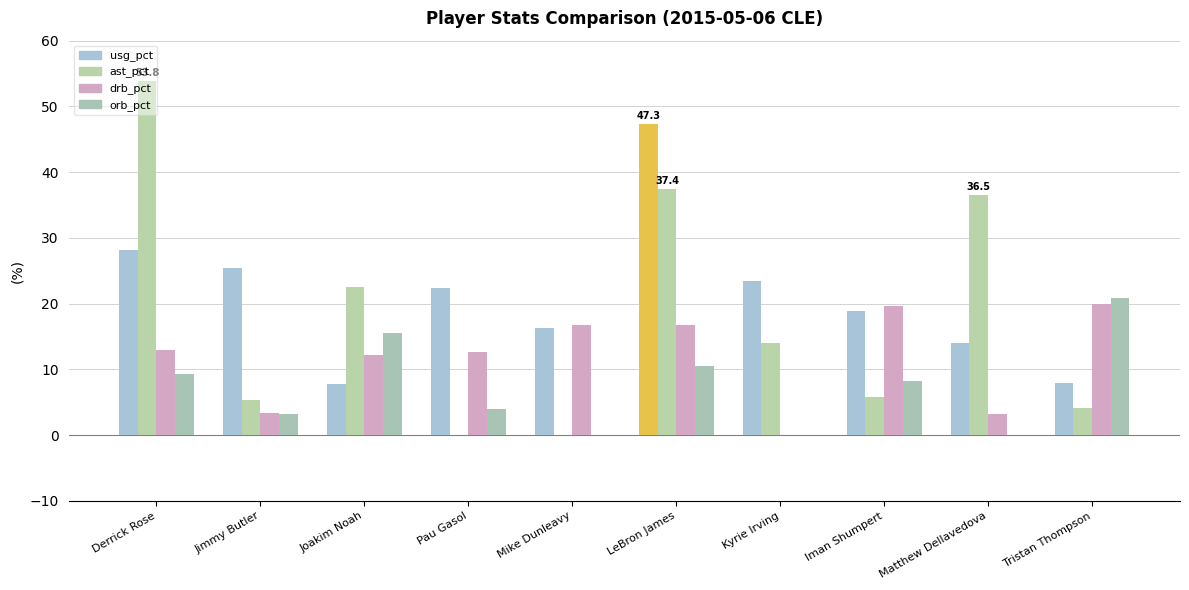

What is the label of the 5th bar from the right?

LeBron James